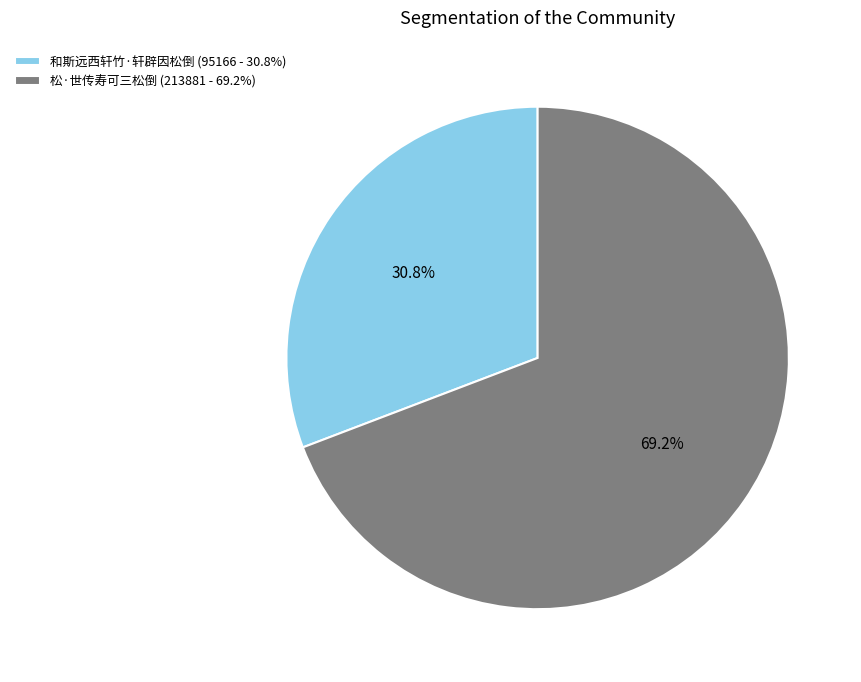

Does 和斯远西轩竹·轩辟因松倒 represent more than half of the total?

No